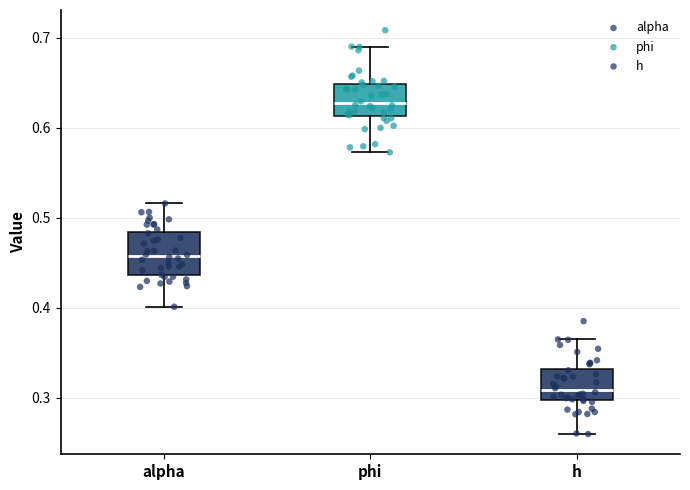

Which box has the lowest median line?

h